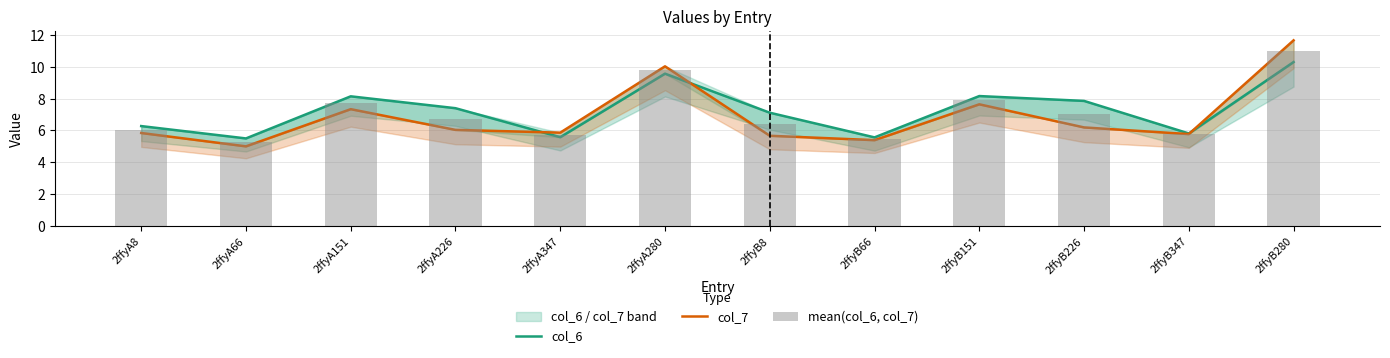

What is the label of the 2nd bar from the right?

2ffyB347